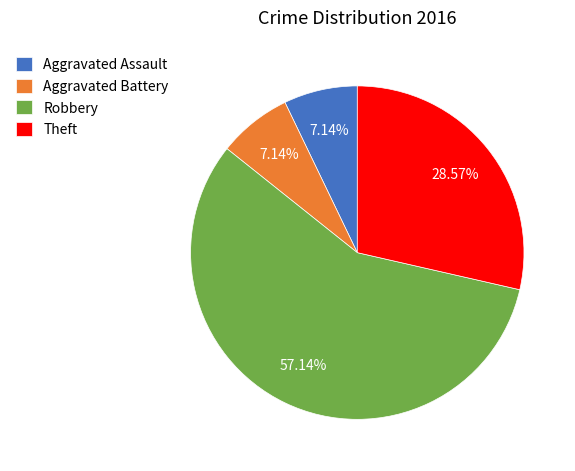

Which category has the biggest portion of the pie?

Robbery